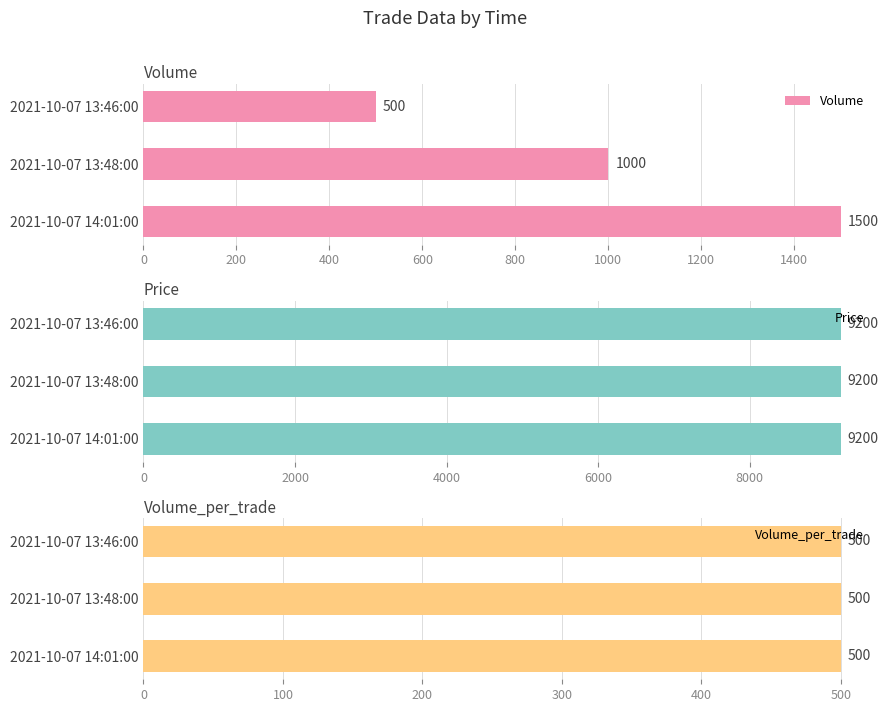

At which label is Volume closest to 1000?

2021-10-07 13:48:00